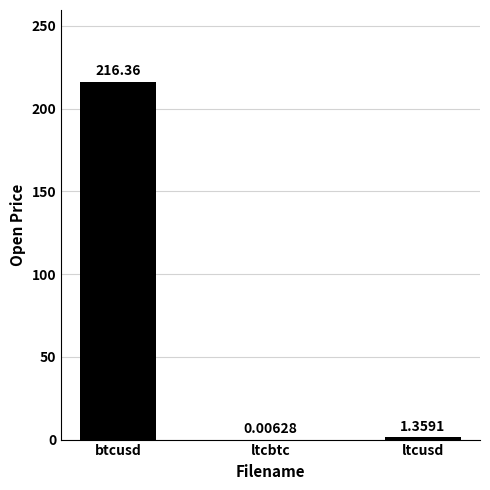

What is the change in value from ltcbtc to ltcusd?

+1.4